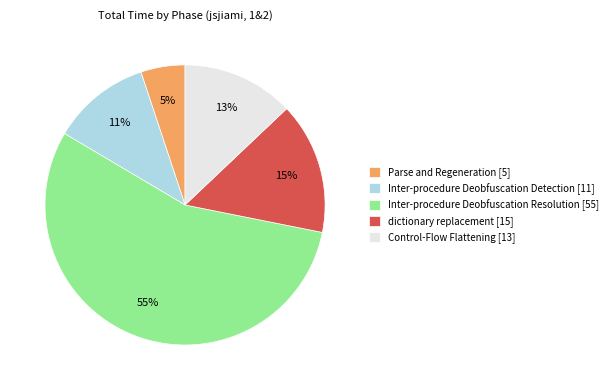

Count the number of slices in the pie.

5